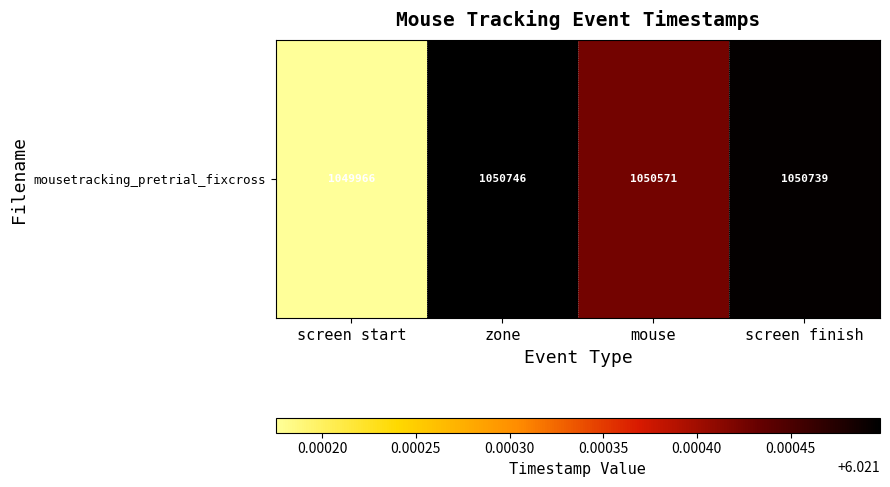

Count the number of data series in this chart.

1